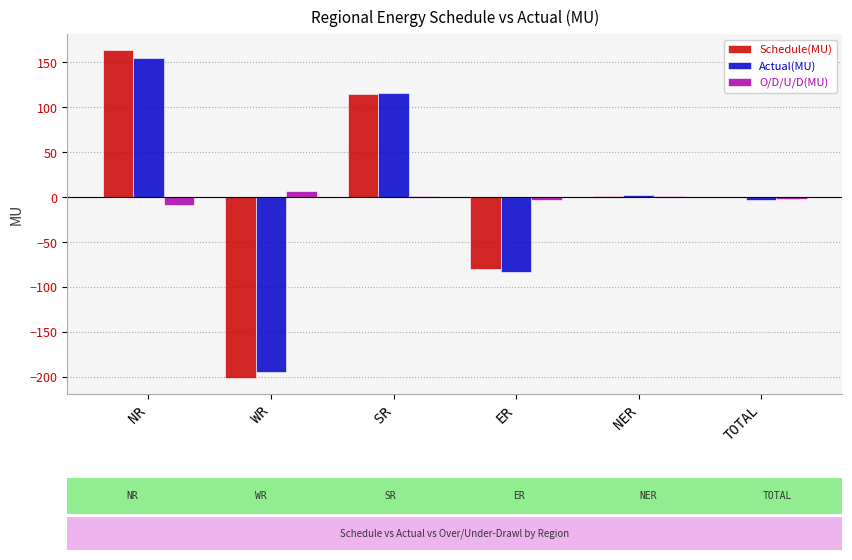

What is the total value across all series at NR?

310.6